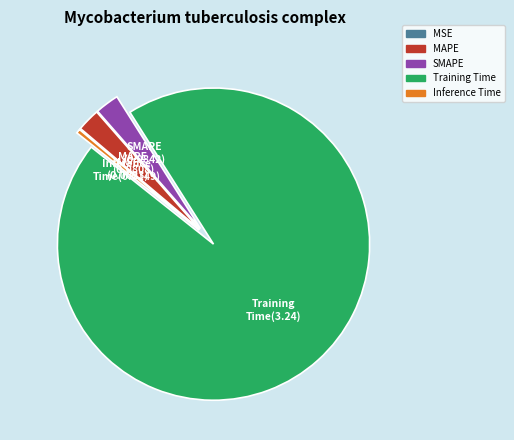

Which category has the biggest portion of the pie?

Training Time